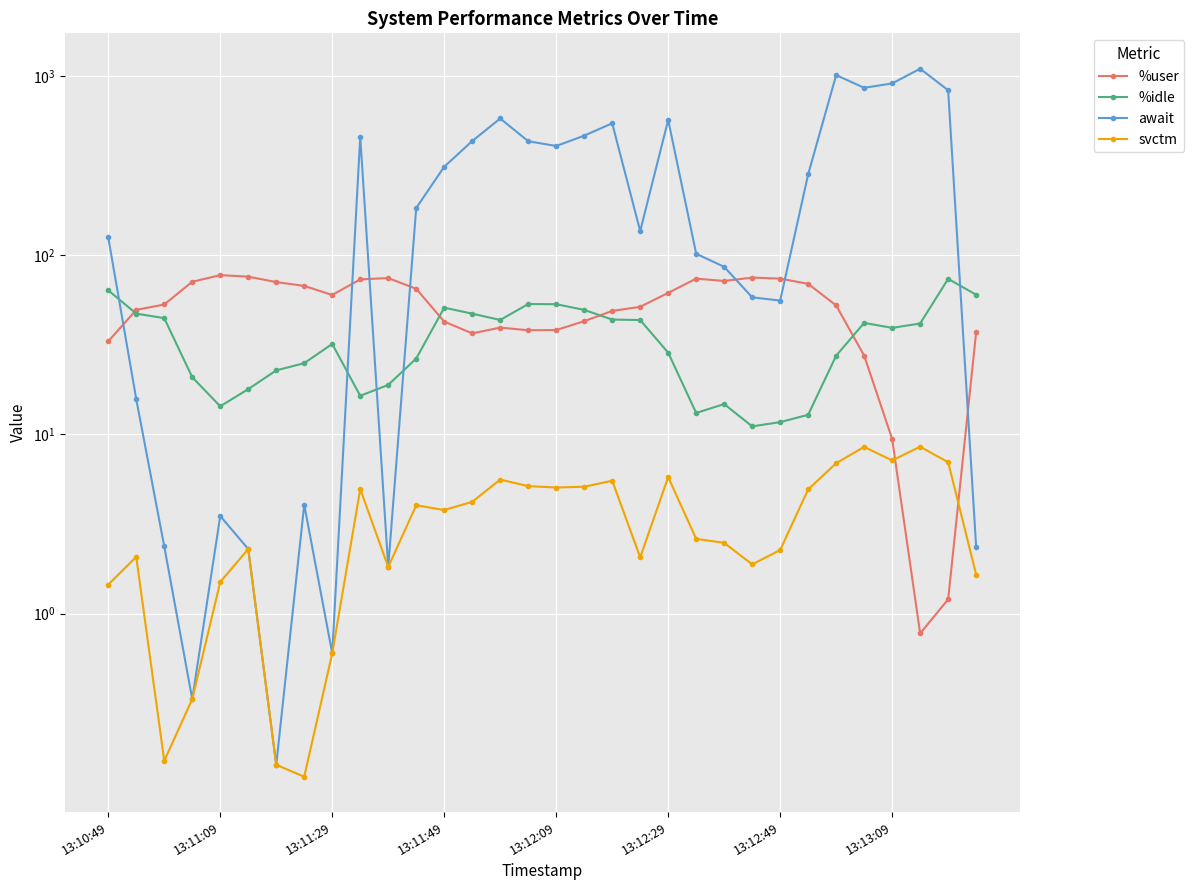

Between which two adjacent categories do %user and %idle first intersect?

13:10:49 and 13:11:09